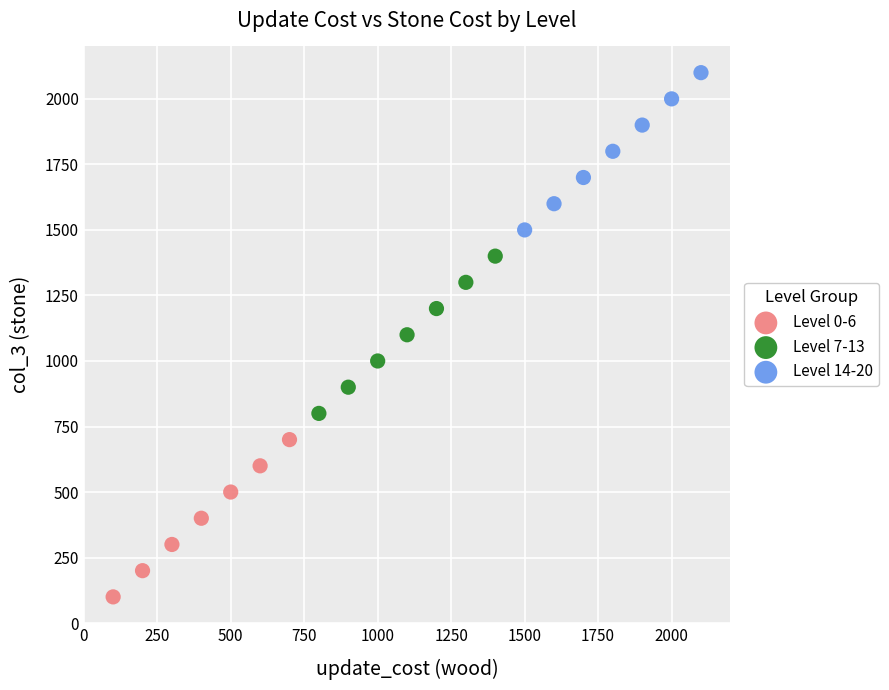

Which series reaches the minimum Y coordinate?

Level 0-6